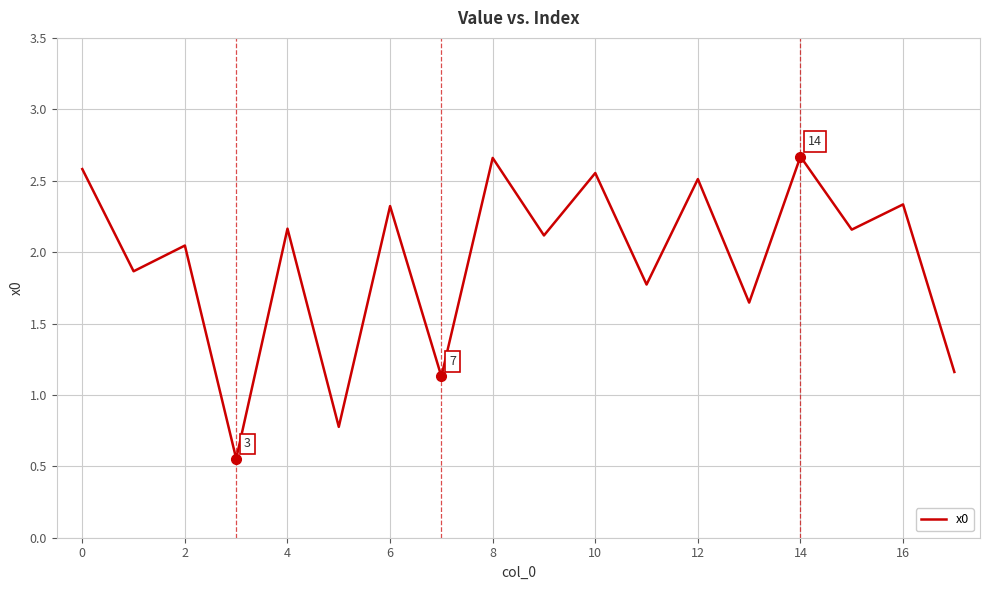

What is the difference between the maximum and minimum values?

2.1